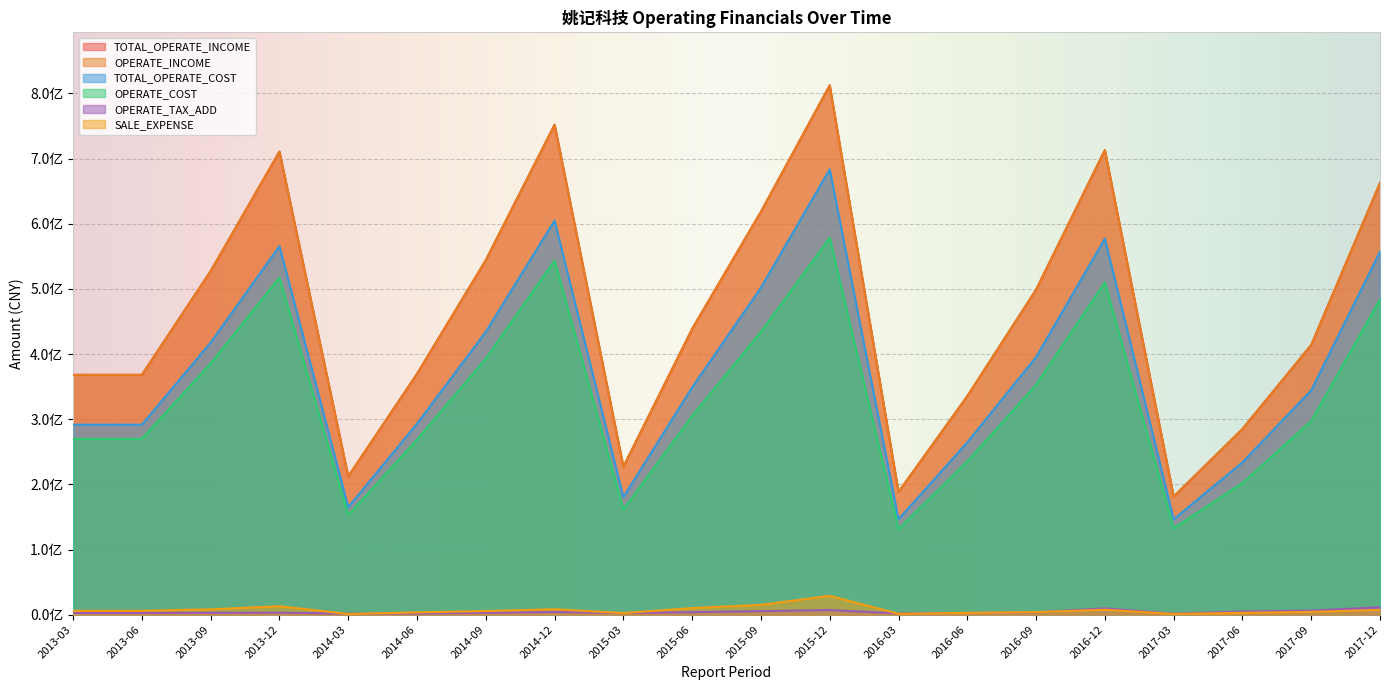

Reading left to right, what are all the values shown in this chart?

TOTAL_OPERATE_INCOME: 2013-03=368037627.9	2013-06=368037627.9	2013-09=527315478.1	2013-12=710640478.0	2014-03=212175151.2	2014-06=369540341.9	2014-09=544040897.2	2014-12=751912764.9	2015-03=226963074.2	2015-06=438556606.0	2015-09=618428586.2	2015-12=812321422.2	2016-03=188302594.7	2016-06=335340909.0	2016-09=498756845.5	2016-12=712979976.9	2017-03=181217345.9	2017-06=284971404.9	2017-09=413934754.6	2017-12=662634792.9
OPERATE_INCOME: 2013-03=368037627.9	2013-06=368037627.9	2013-09=527315478.1	2013-12=710640478.0	2014-03=212175151.2	2014-06=369540341.9	2014-09=544040897.2	2014-12=751912764.9	2015-03=226963074.2	2015-06=438556606.0	2015-09=618428586.2	2015-12=812321422.2	2016-03=188302594.7	2016-06=335340909.0	2016-09=498756845.5	2016-12=712979976.9	2017-03=181217345.9	2017-06=284971404.9	2017-09=413934754.6	2017-12=662634792.9
TOTAL_OPERATE_COST: 2013-03=291587188.7	2013-06=291587188.7	2013-09=417594050.6	2013-12=565528712.4	2014-03=165016192.2	2014-06=293077990.0	2014-09=434029430.9	2014-12=604799045.2	2015-03=180535241.9	2015-06=348786763.4	2015-09=501829809.6	2015-12=683456991.9	2016-03=146455021.6	2016-06=264428508.1	2016-09=395279198.9	2016-12=577139319.0	2017-03=146389331.9	2017-06=233727706.8	2017-09=344309316.2	2017-12=556962601.2
OPERATE_COST: 2013-03=269923054.6	2013-06=269923054.6	2013-09=385574123.5	2013-12=517235237.3	2014-03=152807461.7	2014-06=268644875.4	2014-09=392956832.1	2014-12=543412456.3	2015-03=161405197.2	2015-06=304957207.7	2015-09=434065709.6	2015-12=578259078.6	2016-03=131430183.4	2016-06=235228274.7	2016-09=352752594.0	2016-12=509850155.7	2017-03=132577198.2	2017-06=202064764.2	2017-09=297085974.1	2017-12=483551437.9
OPERATE_TAX_ADD: 2013-03=2630857.1	2013-06=2630857.1	2013-09=2830181.8	2013-12=3022248.0	2014-03=1549285.2	2014-06=1778350.5	2014-09=2777515.3	2014-12=4137155.6	2015-03=2409769.2	2015-06=3820588.1	2015-09=5443036.8	2015-12=7083098.3	2016-03=1861984.1	2016-06=2653840.8	2016-09=3503511.3	2016-12=9720638.3	2017-03=1523726.0	2017-06=4809491.2	2017-09=6204073.4	2017-12=11413702.1
SALE_EXPENSE: 2013-03=5986277.5	2013-06=5986277.5	2013-09=8162118.5	2013-12=12964898.4	2014-03=1063594.7	2014-06=3503732.5	2014-09=5525234.9	2014-12=8293267.9	2015-03=2460409.3	2015-06=10058236.7	2015-09=15015585.6	2015-12=28875250.8	2016-03=1294693.5	2016-06=2746864.6	2016-09=3926688.9	2016-12=7579385.4	2017-03=1153217.8	2017-06=2796055.4	2017-09=4275260.3	2017-12=7349895.3